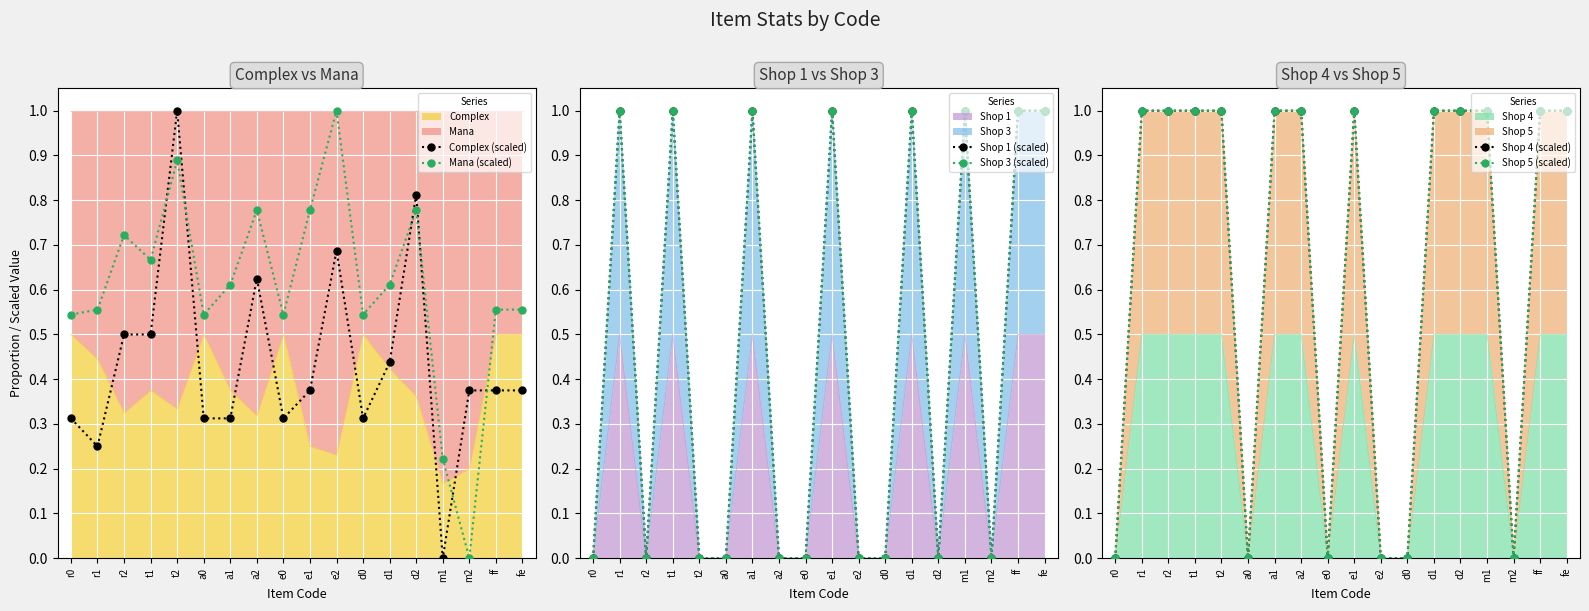

What position from the left is r1?

2